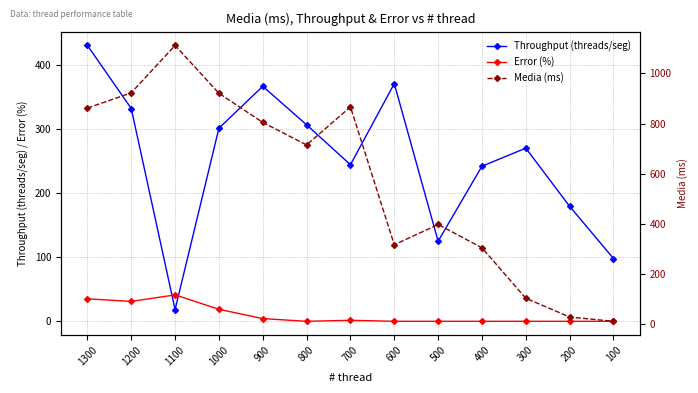

True or false: Error (%) has a value of 12.9 at 100.

False